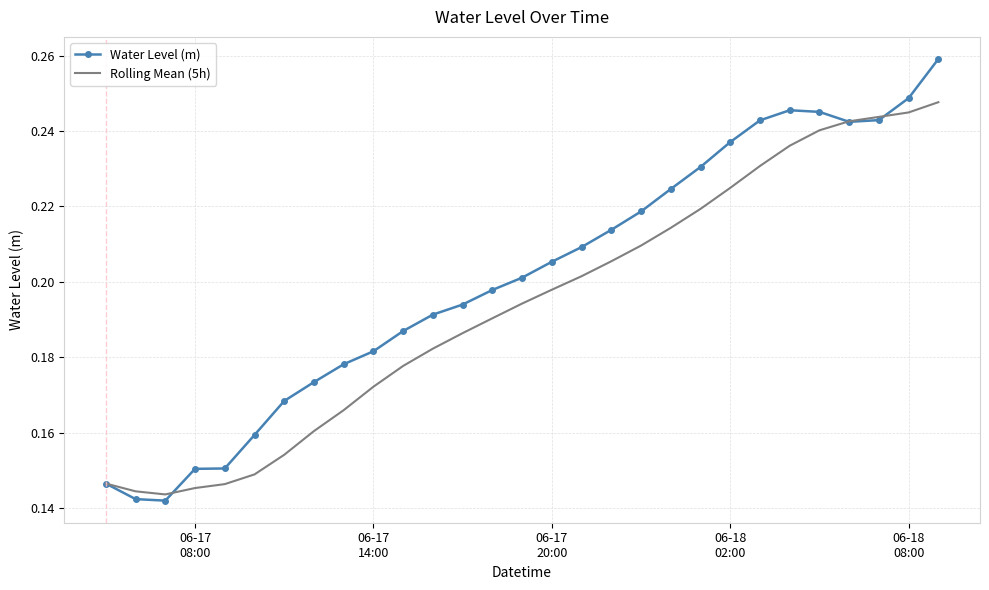

Which series has the largest total across all categories?

Water Level (m)